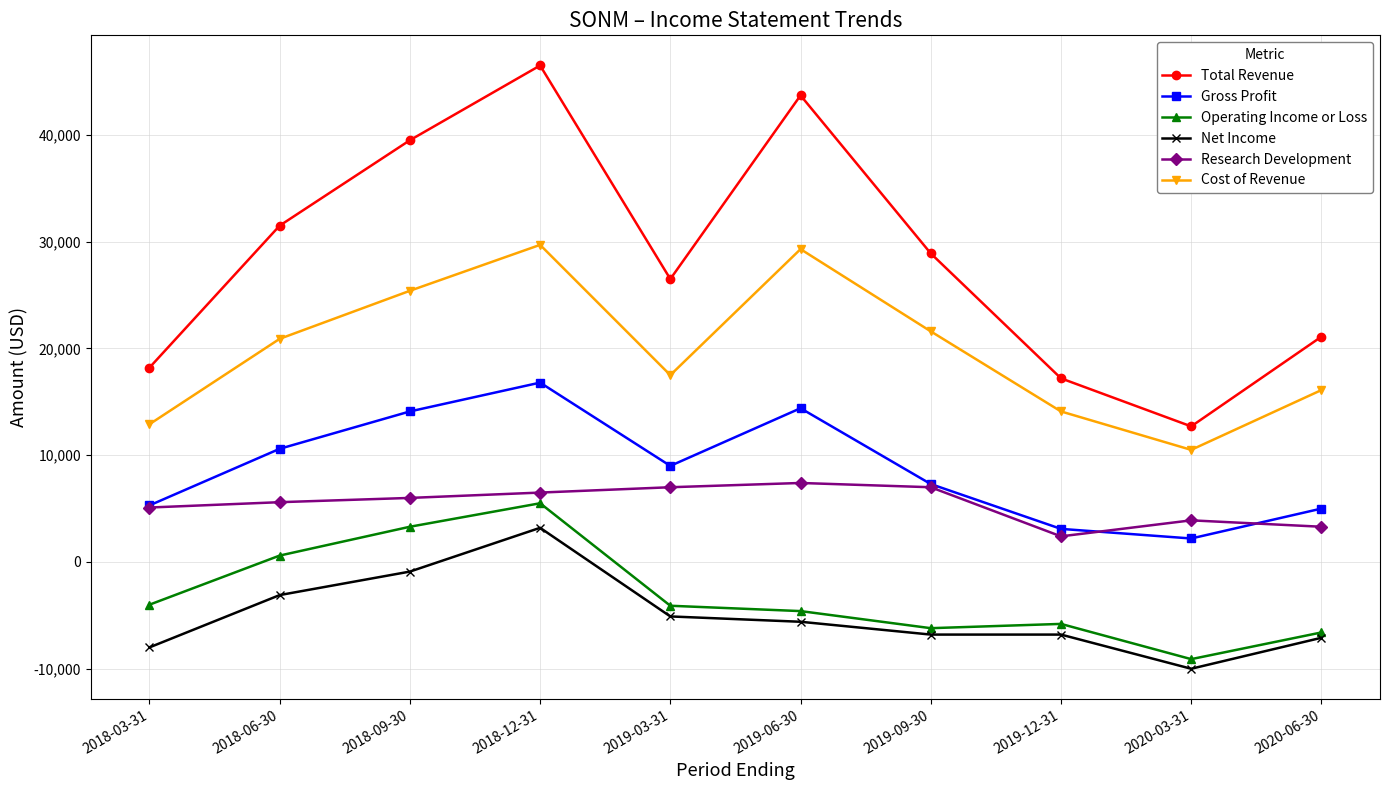

Which series has the largest range (max minus min)?

Total Revenue